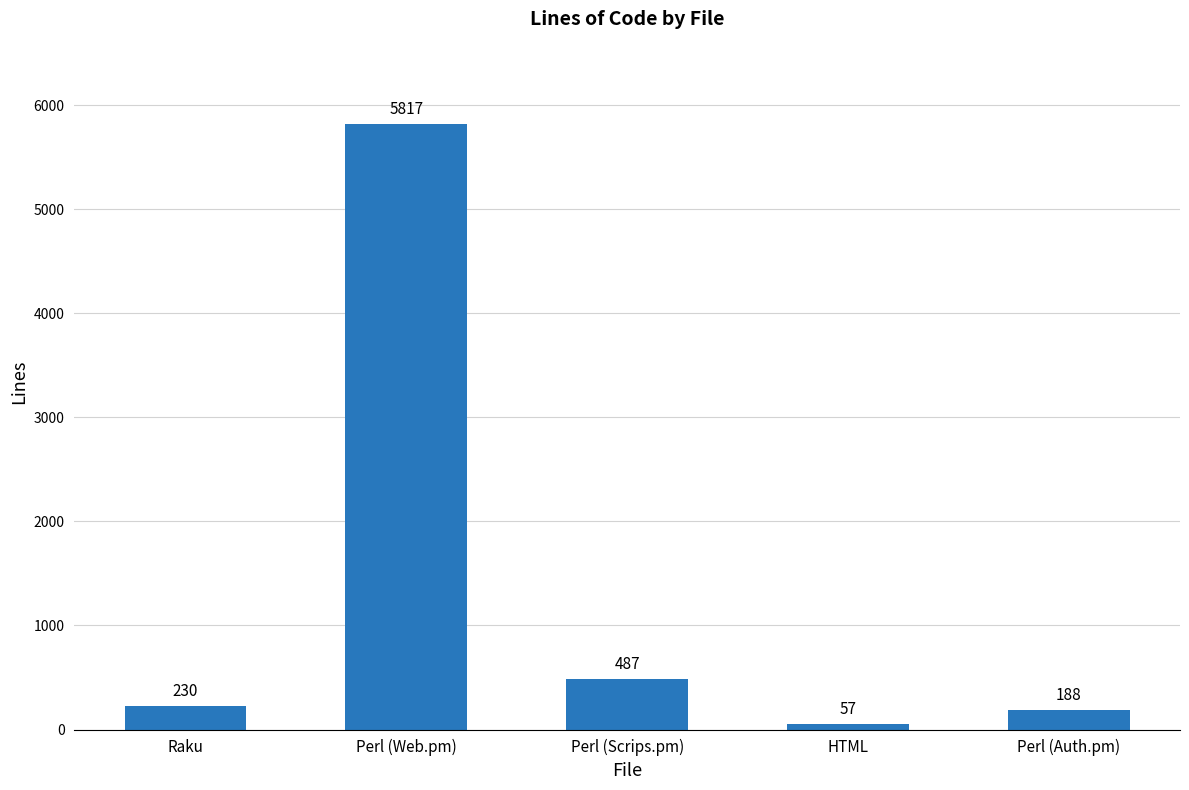

What is the approximate value at Perl (Scrips.pm), to the nearest 10?

490